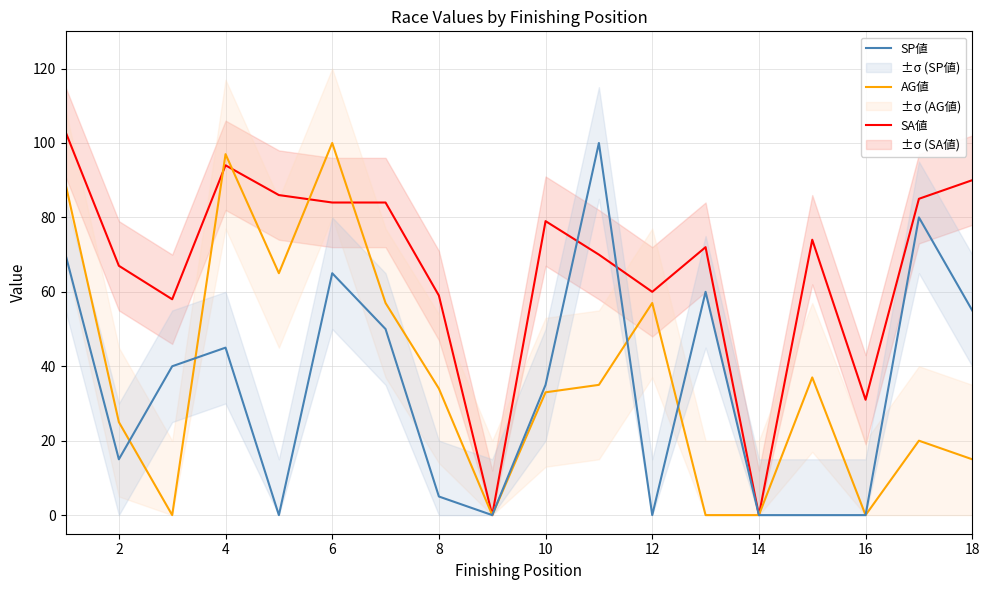

Is it true that AG値 equals 97 at 4?

True